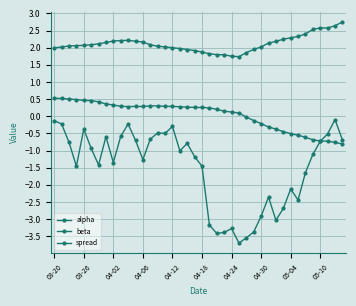

How many distinct data groups are displayed?

3